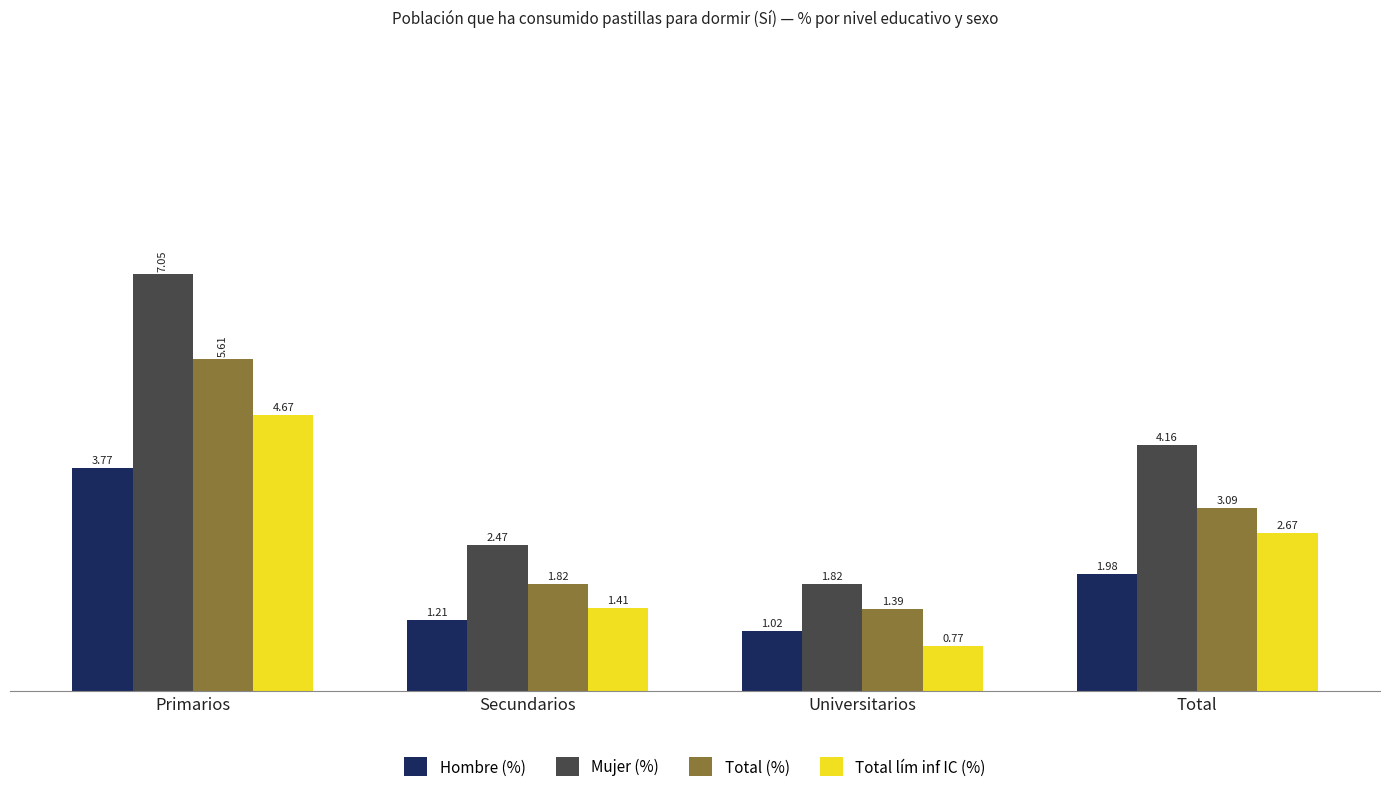

Rank the categories by Total lím inf IC (%) value from highest to lowest.

Primarios, Total, Secundarios, Universitarios